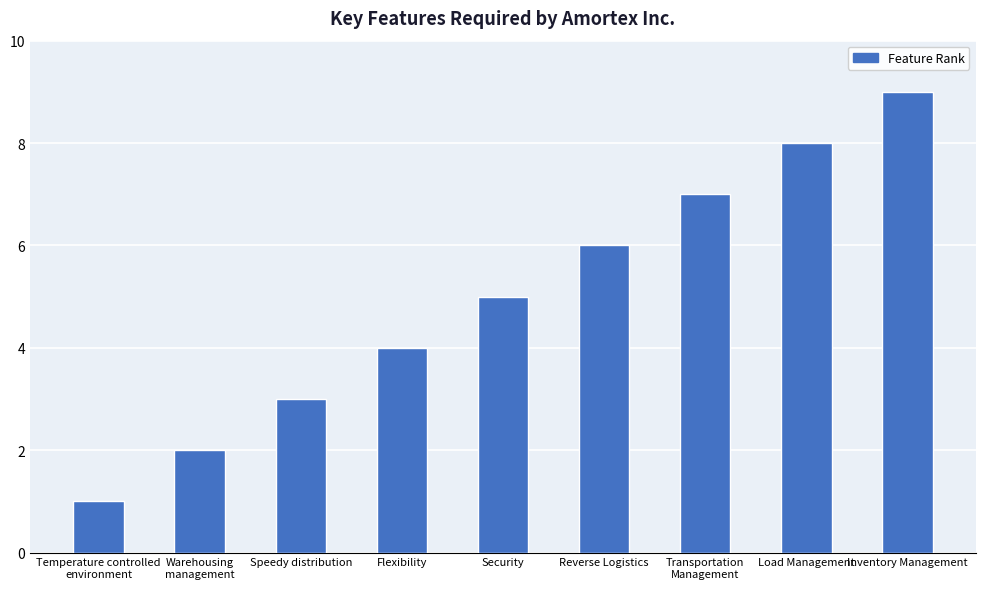

What position from the left is Load Management?

8